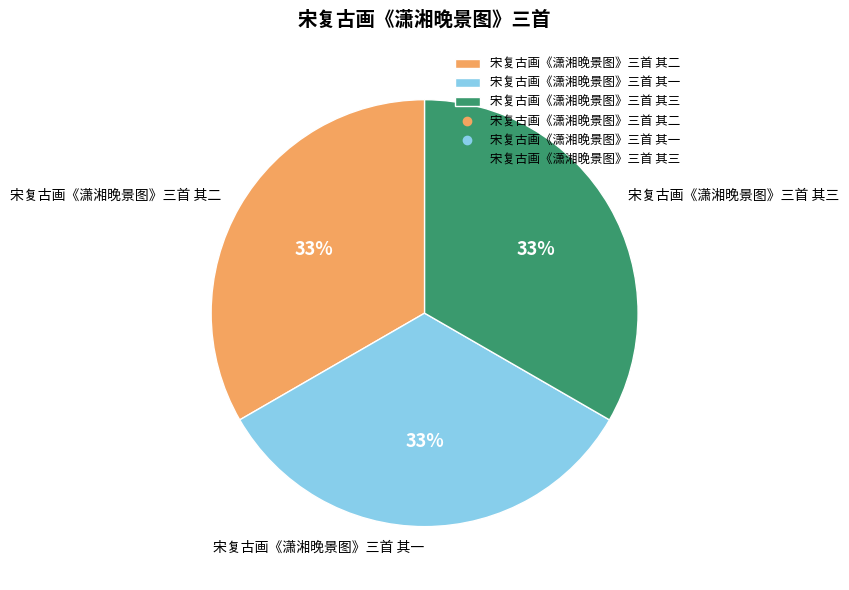

To the nearest percent, what is the combined percentage of 宋复古画《潇湘晚景图》三首 其三 and 宋复古画《潇湘晚景图》三首 其二?

67%